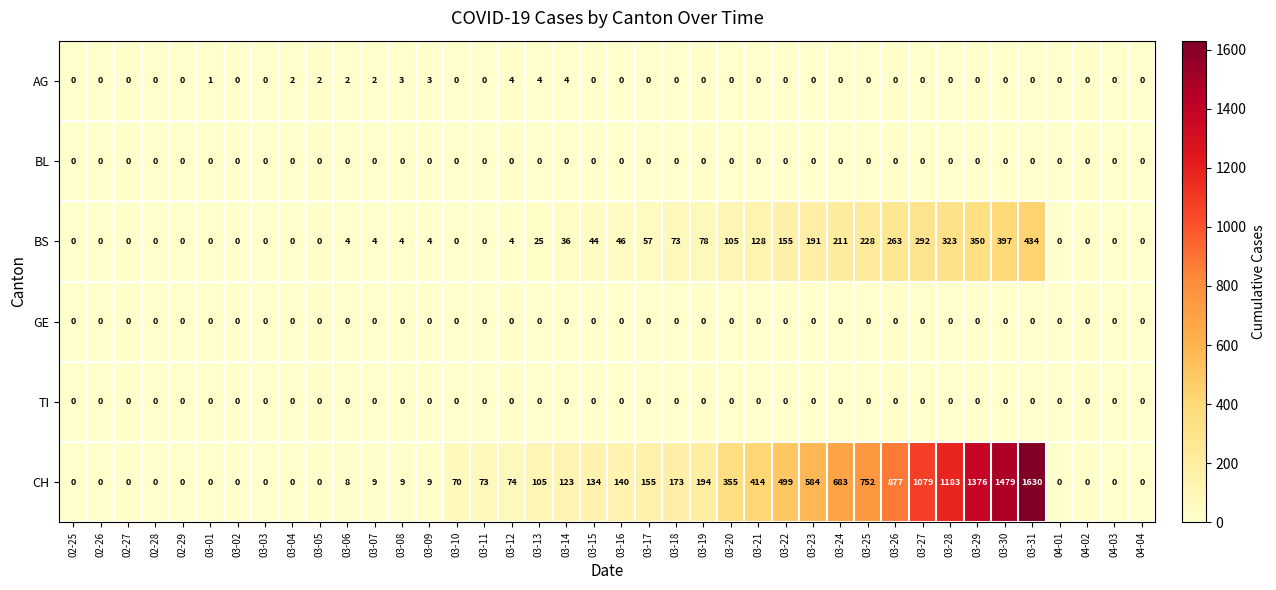

Which series changed the most between 03-04 and 03-26?

CH